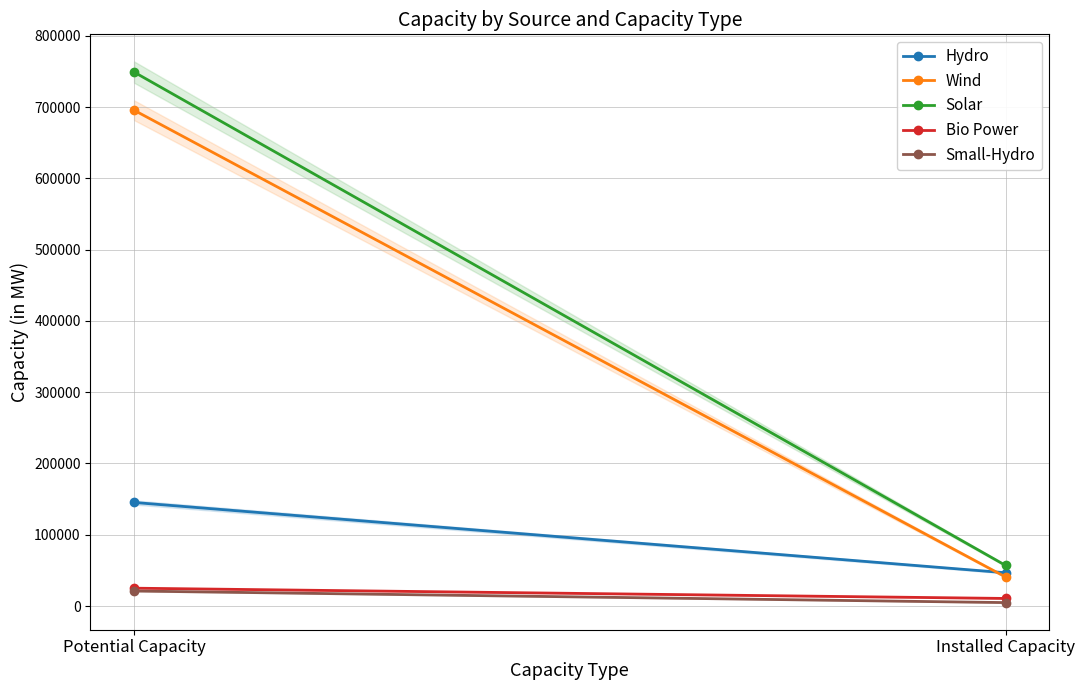

List the series in order of their peak value, highest first.

Solar, Wind, Hydro, Bio Power, Small-Hydro